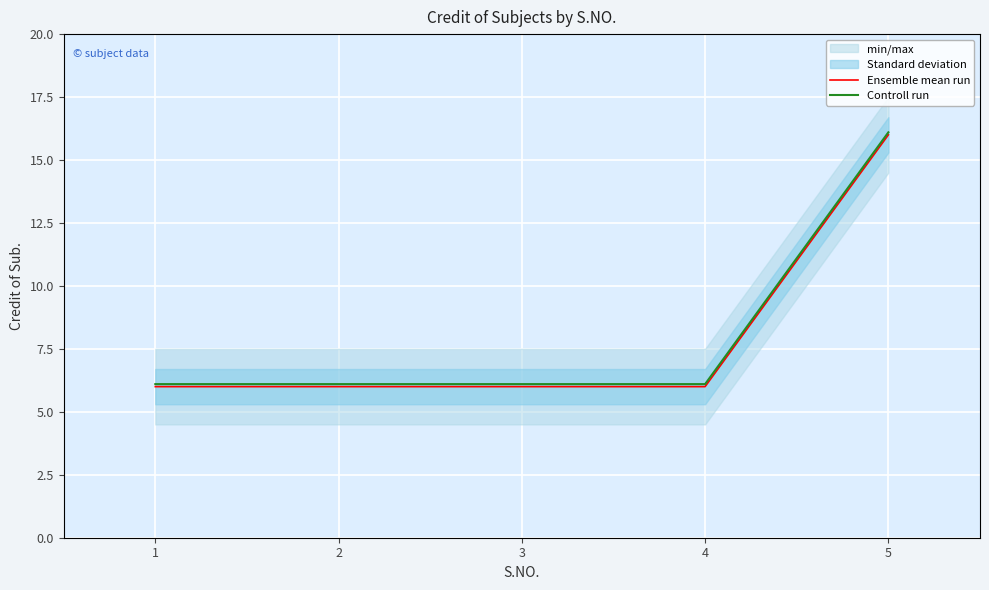

Is it true that Controll run equals 16.1 at 5?

True